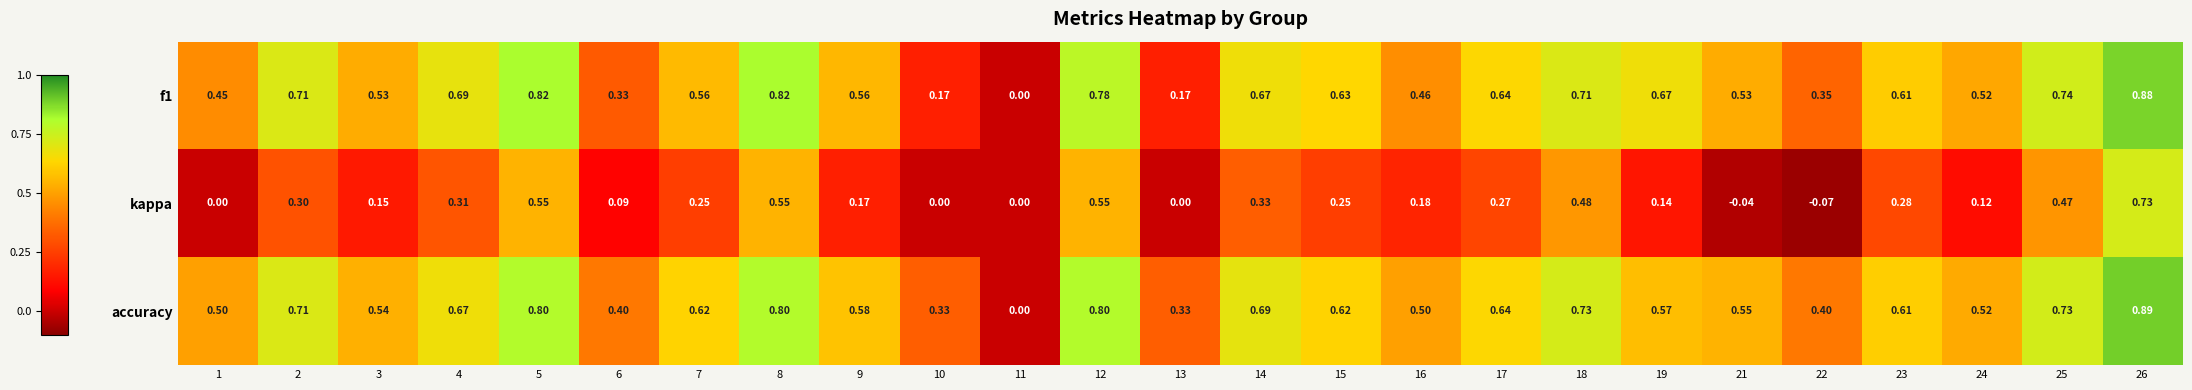

Between 1 and 11, which series saw the biggest shift?

accuracy